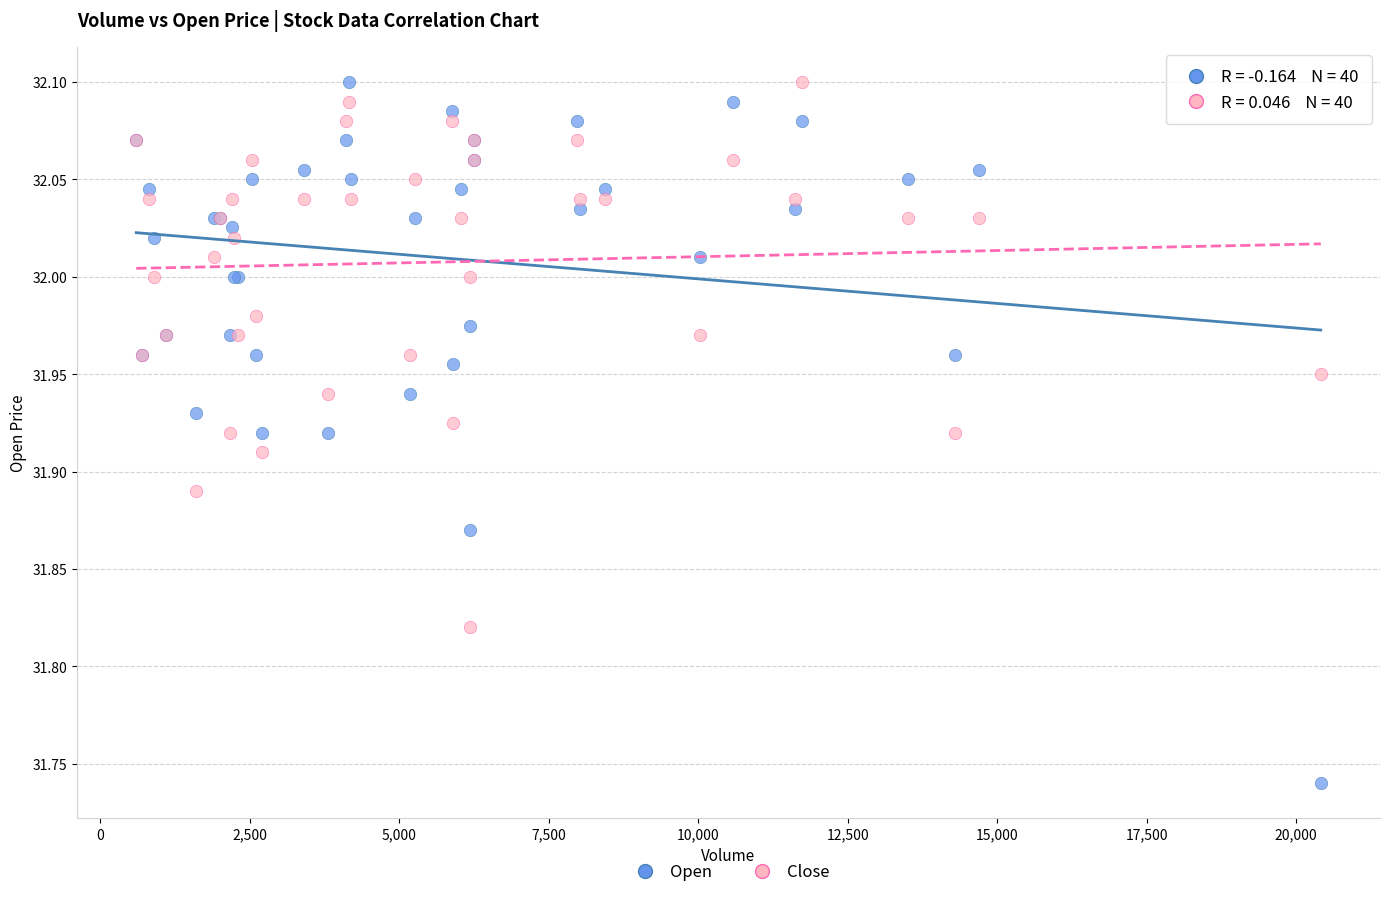

Which series contains the lowest Y value?

Open